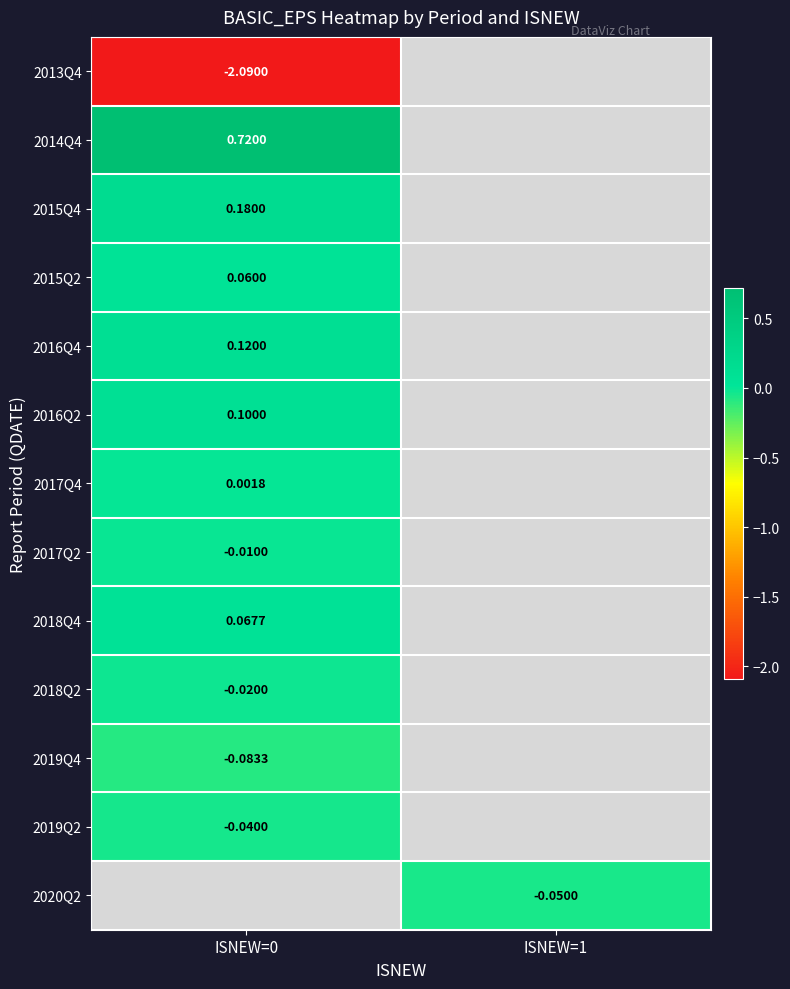

Which has a higher value, ISNEW=0 or ISNEW=1?

ISNEW=1